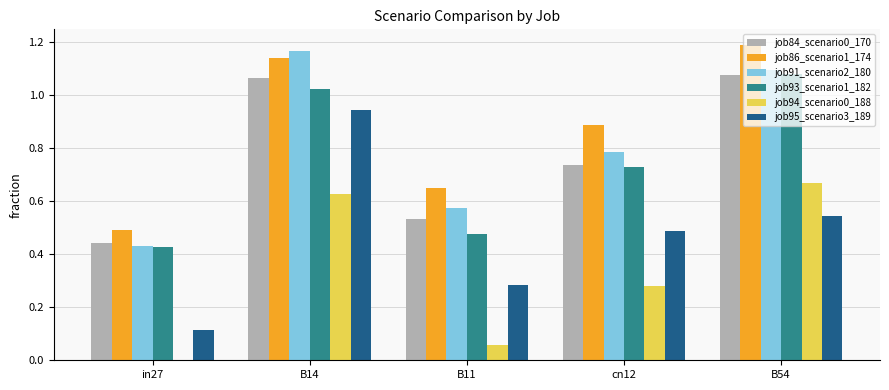

Which category has the highest value in the job95_scenario3_189 series?

B14